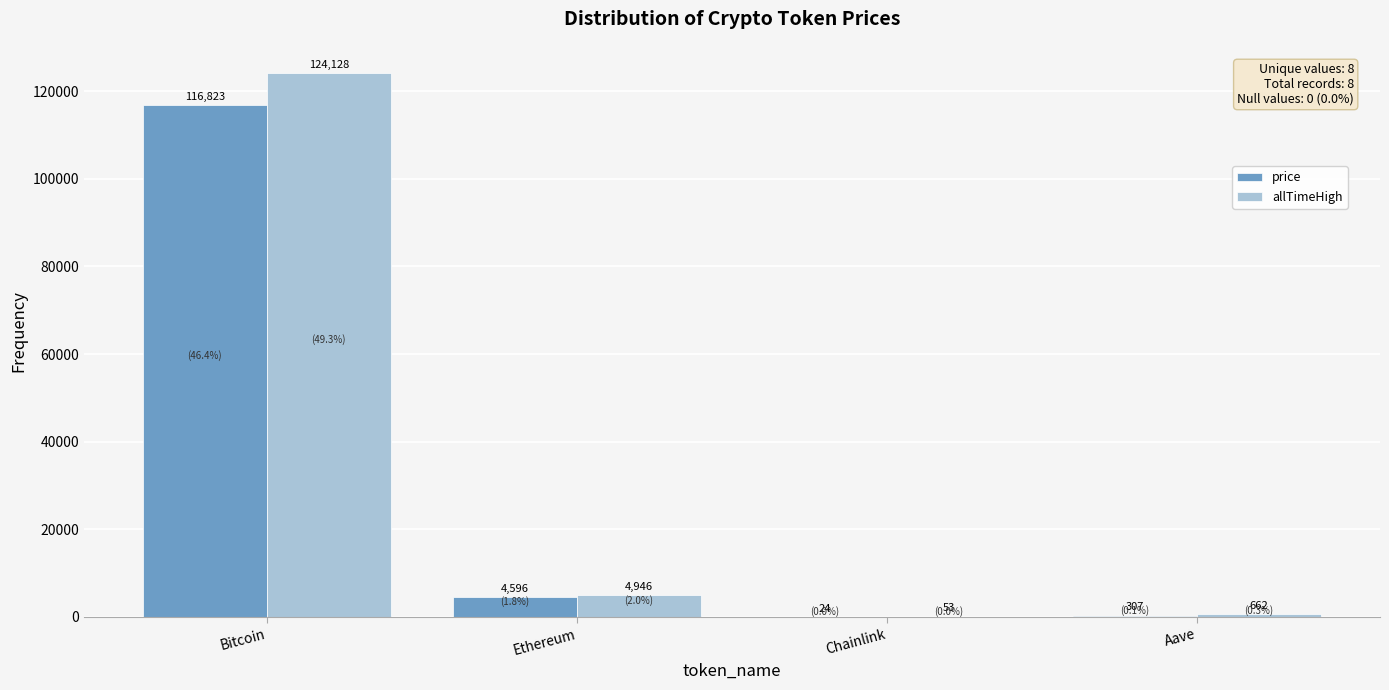

Where is allTimeHigh nearest to the value 62090?

Ethereum